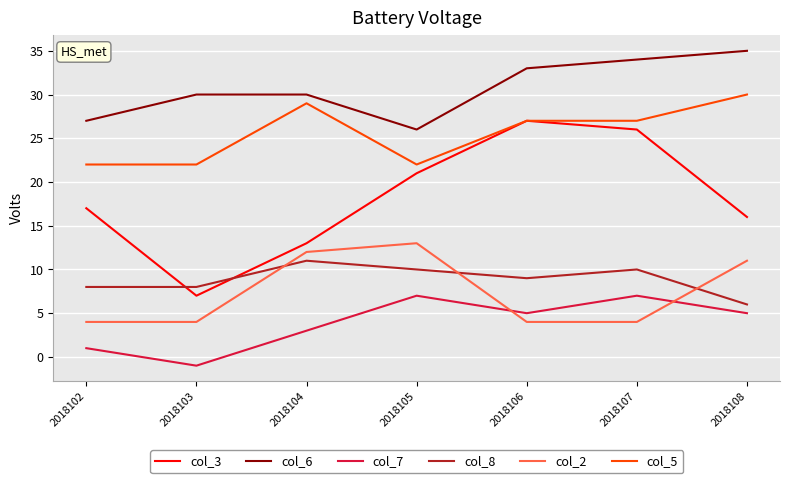

List the series in order of their peak value, highest first.

col_6, col_5, col_3, col_2, col_8, col_7